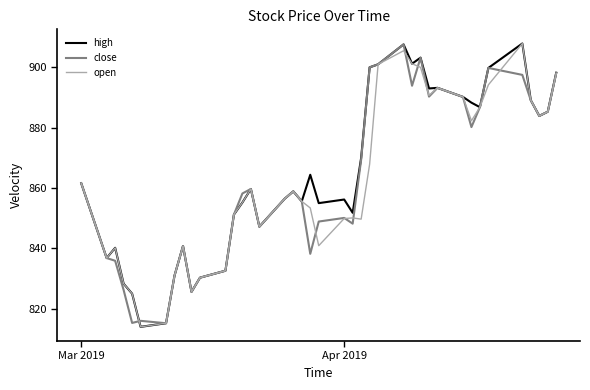

Is this an area chart (filled region under the line)?

No